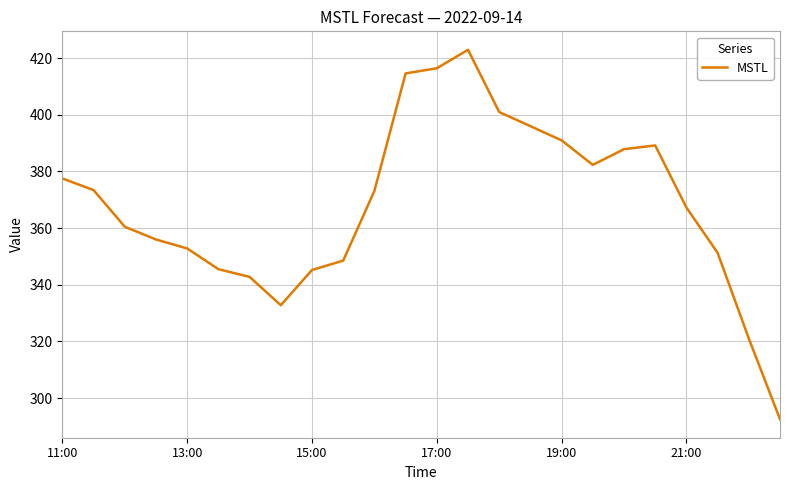

How many lines are shown in the chart?

1